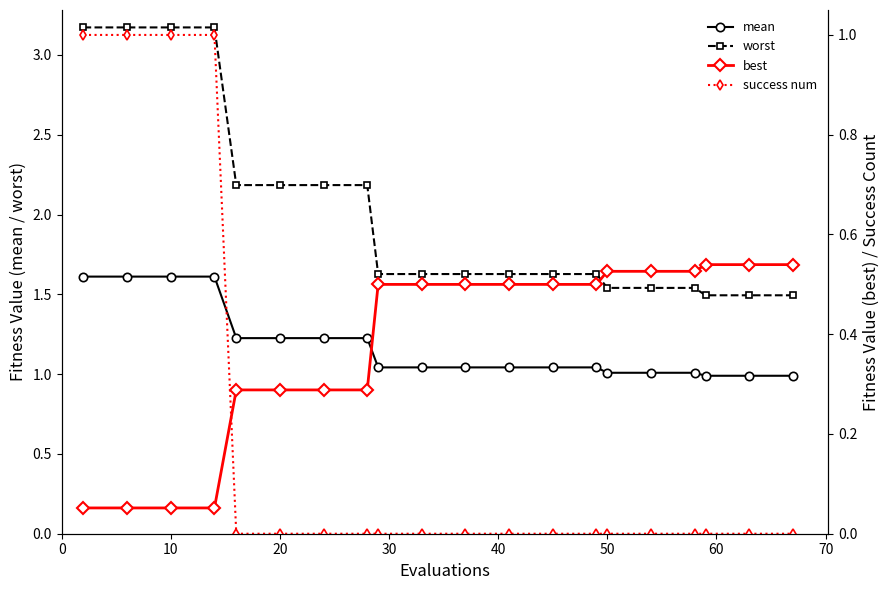

What is the maximum value for worst?

3.2